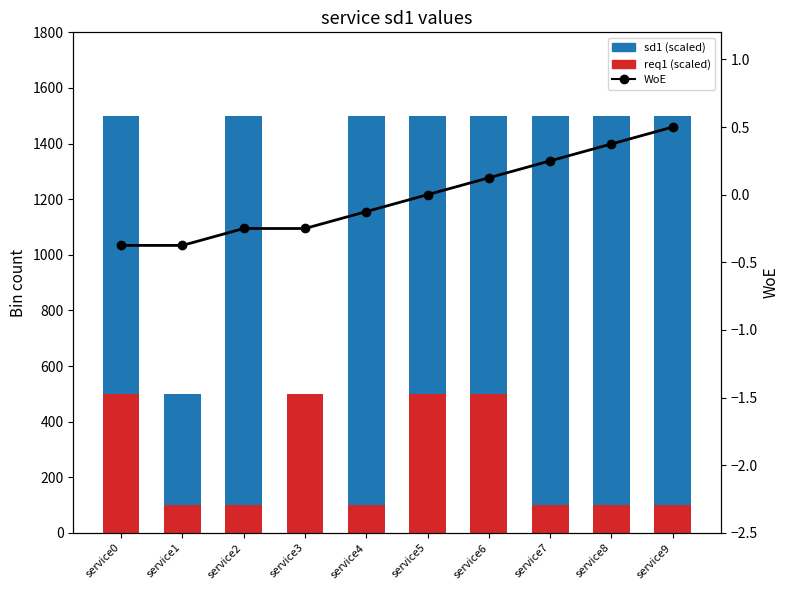

Is it true that WoE equals -0.1 at service2?

False